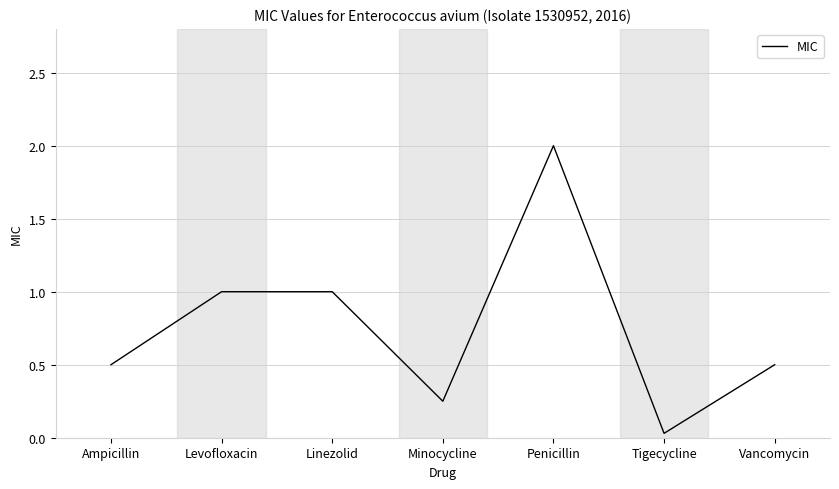

Is it true that the value at Minocycline is 0.1?

False